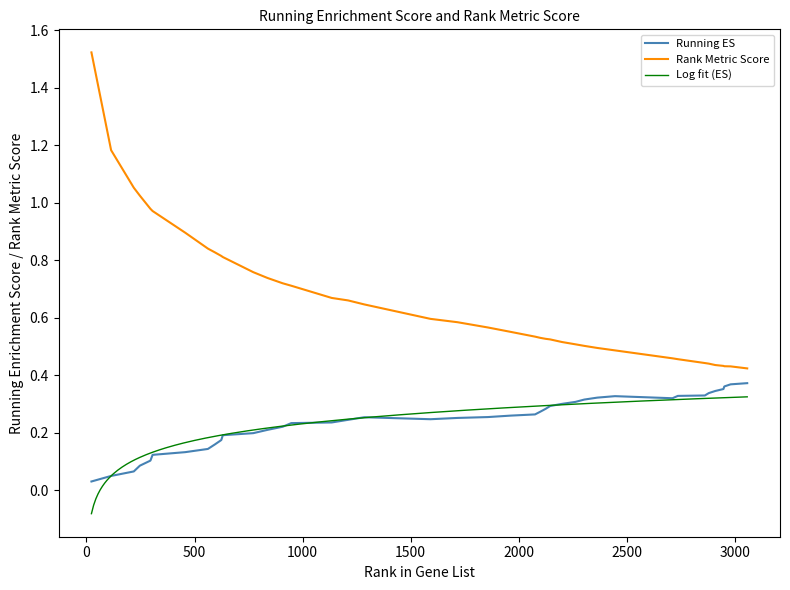

True or false: Rank Metric Score and Running ES cross at least once.

False